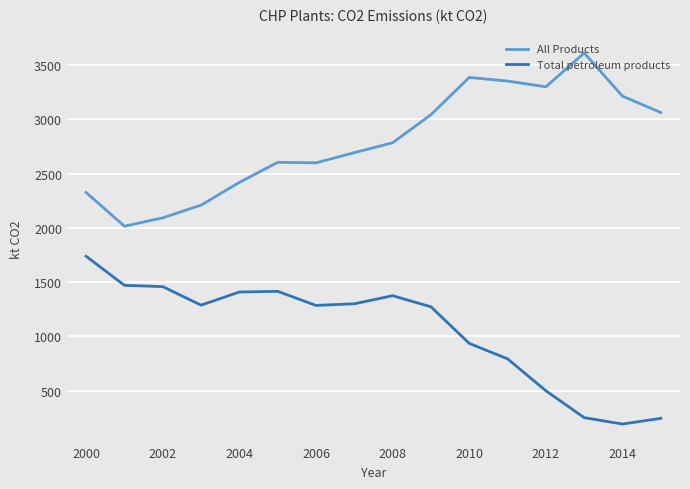

What is the greatest value displayed?

3611.4